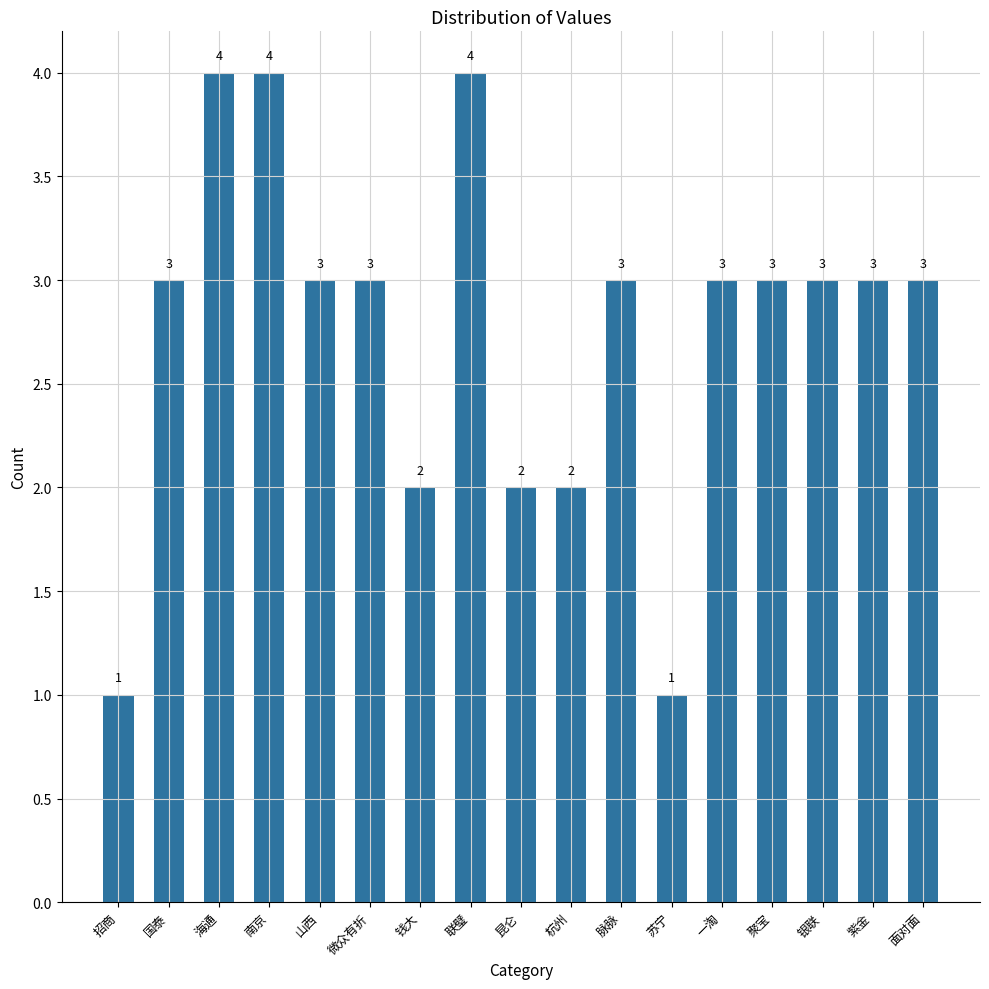

How many values are between 2 and 3?

12